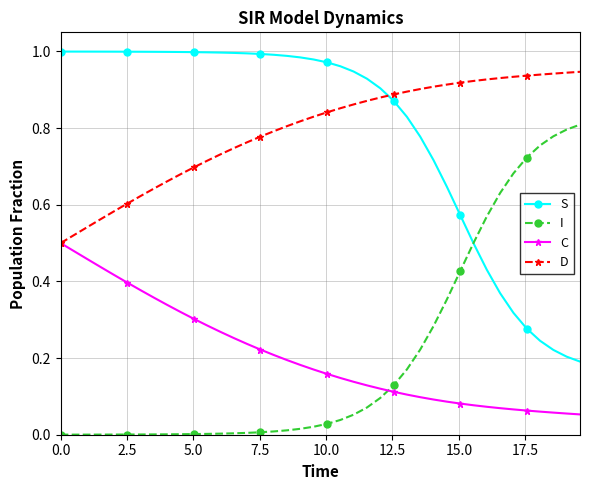

Which series ends up on top after the final intersection of S and D?

D